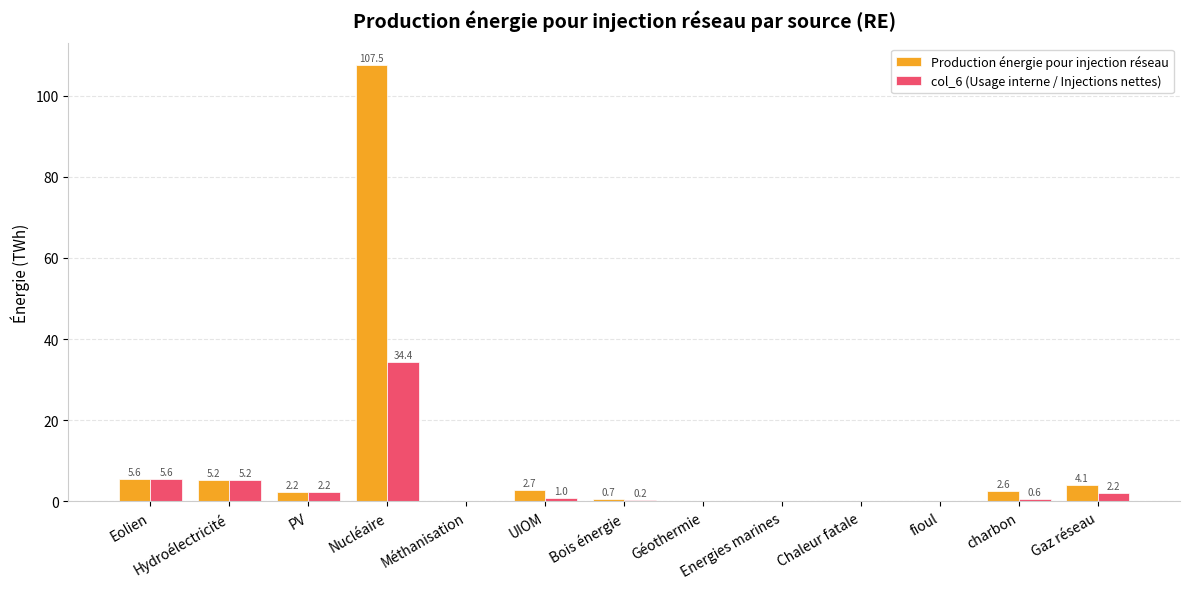

Where is Production énergie pour injection réseau nearest to the value 53?

Eolien